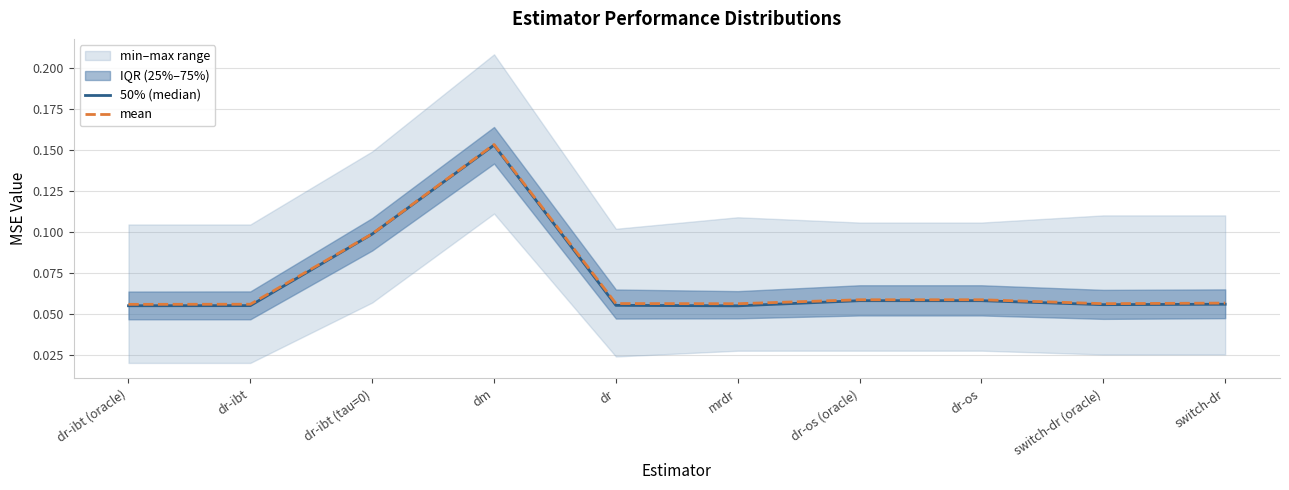

At which label does mean reach its peak?

dm